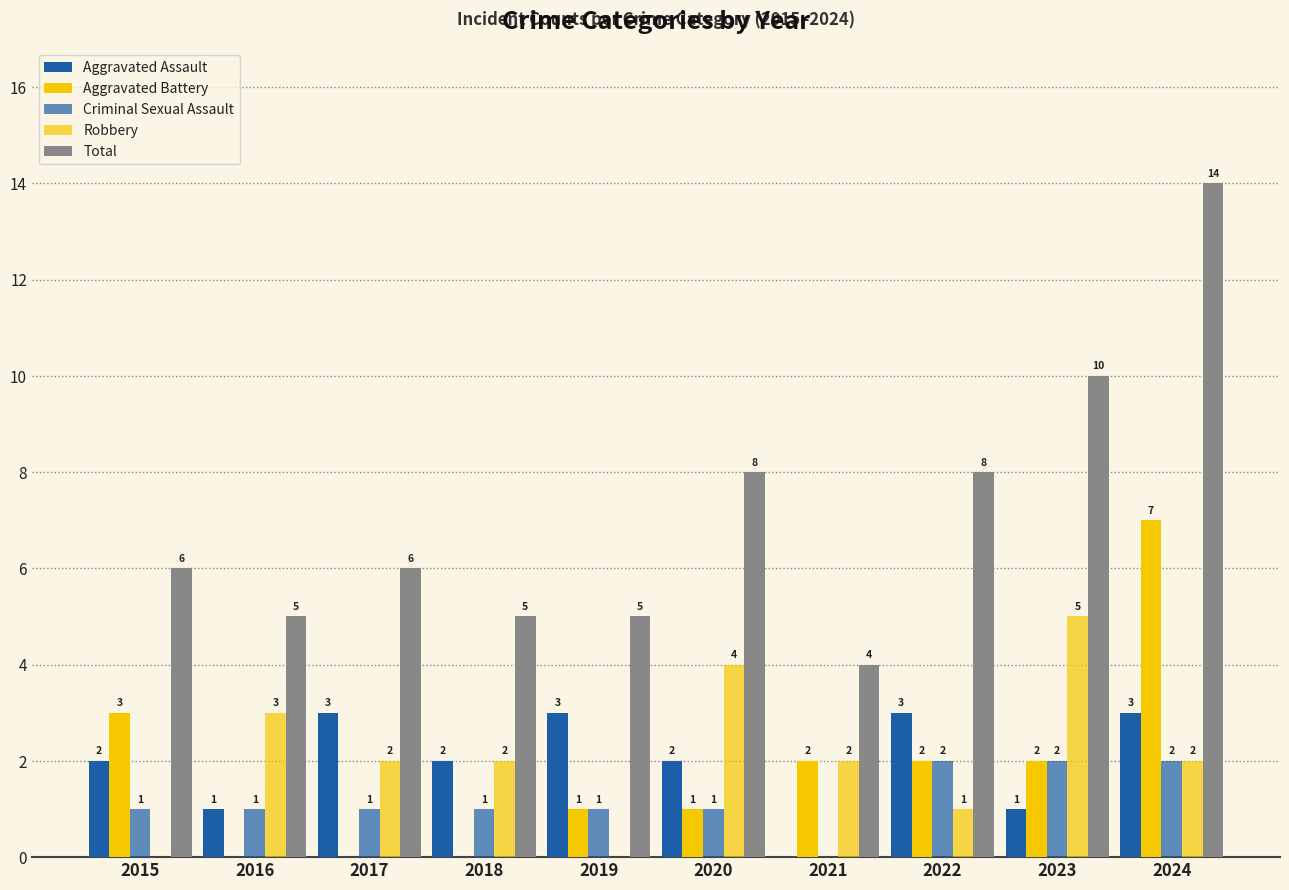

What is the value of the Aggravated Assault bar at the 2nd from the left?

1